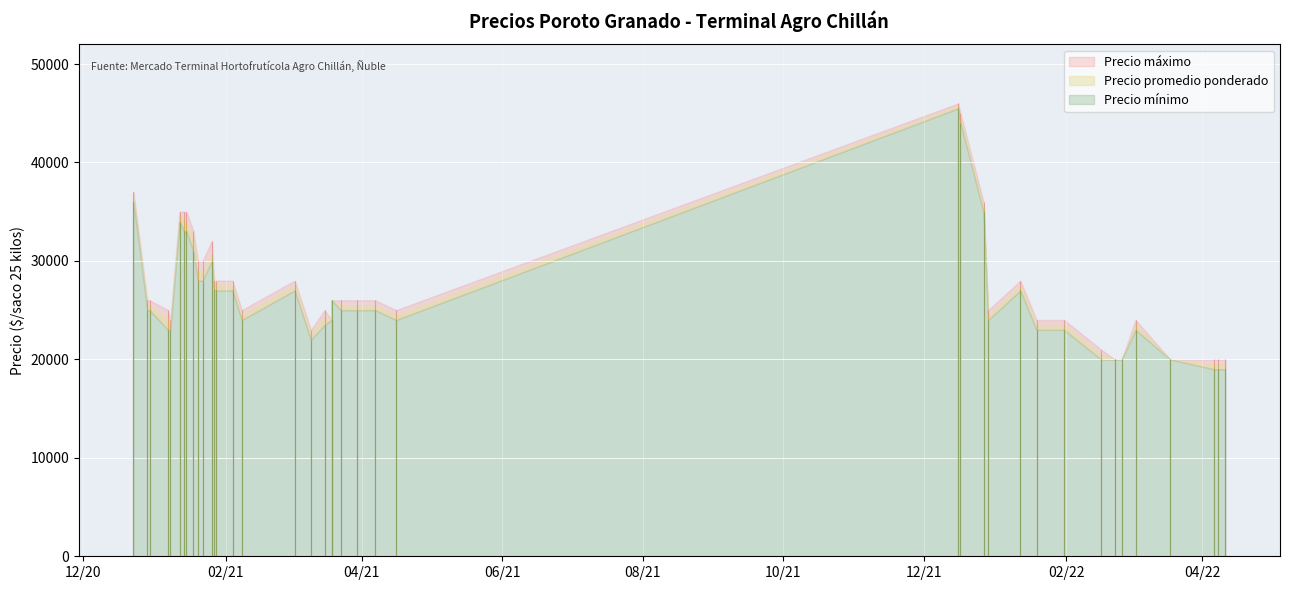

What is the difference between the maximum and second lowest values in the Precio máximo series?

26000